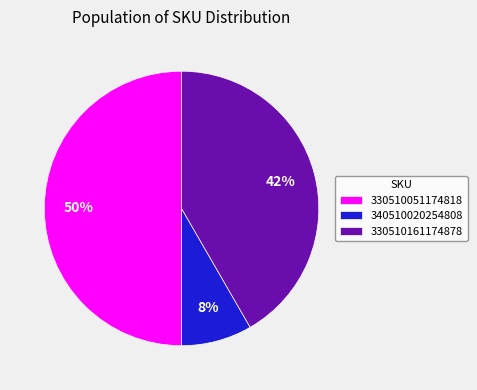

Count the number of slices in the pie.

3